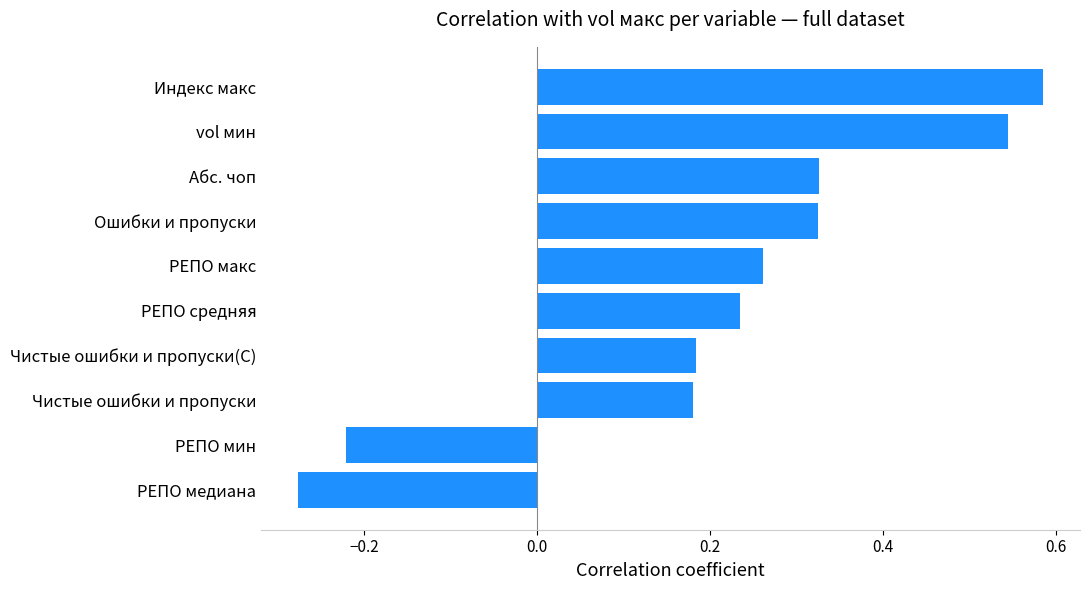

What is the difference between the maximum and minimum values?

0.9